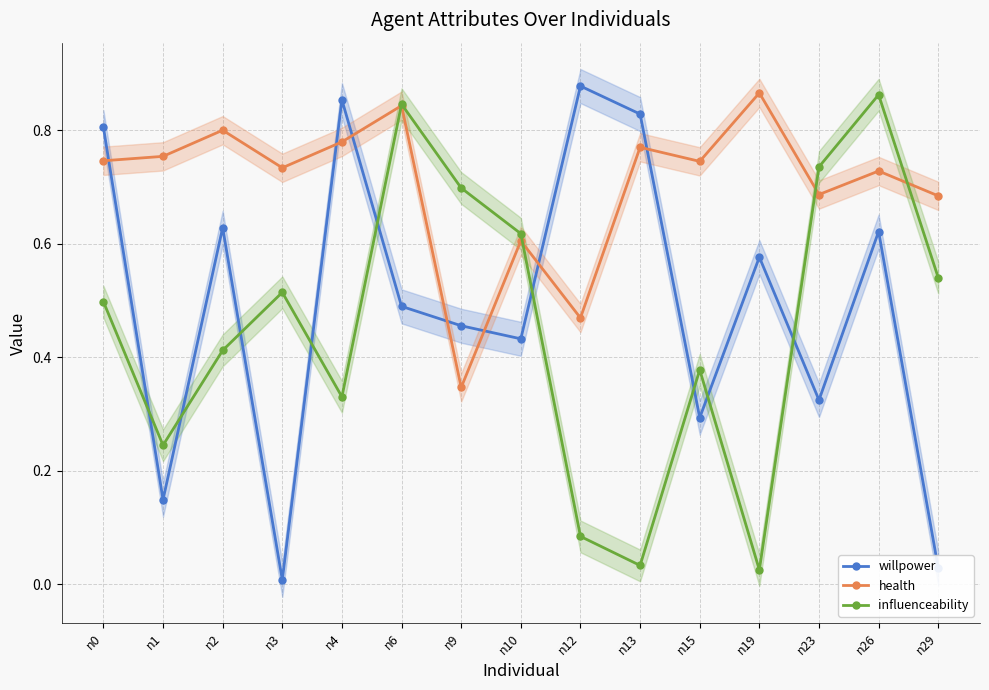

What is the spread (max minus min) of values at n3?

0.7